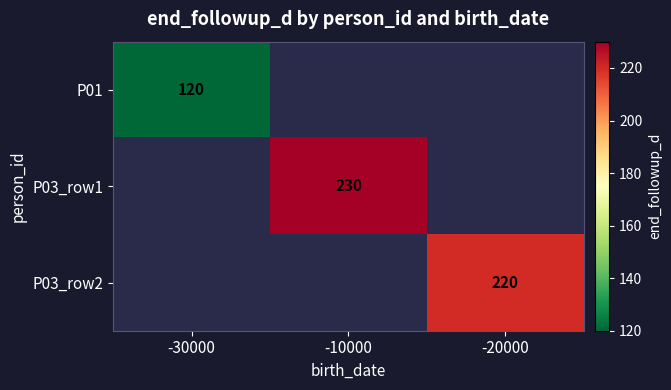

Is the value of P03_row1 at -10000 greater than the value of P03_row2 at -20000?

Yes